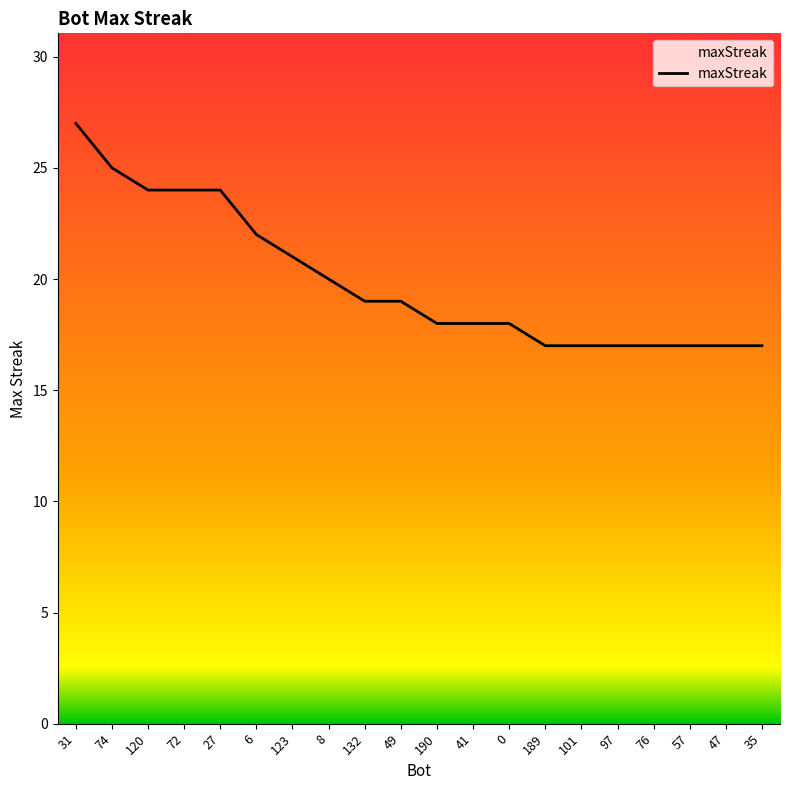

True or false: the data shows 27 at 31.

True